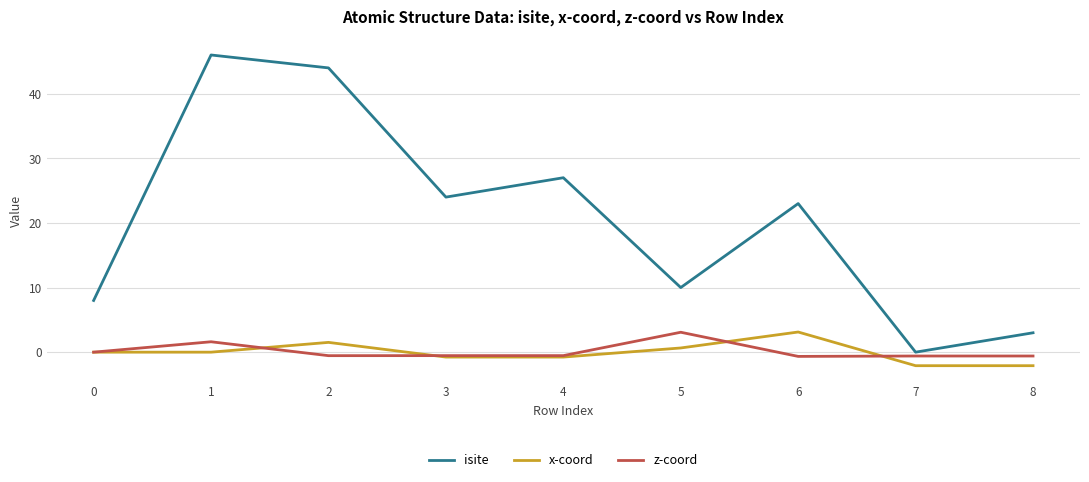

How many categories are shown in the chart?

9